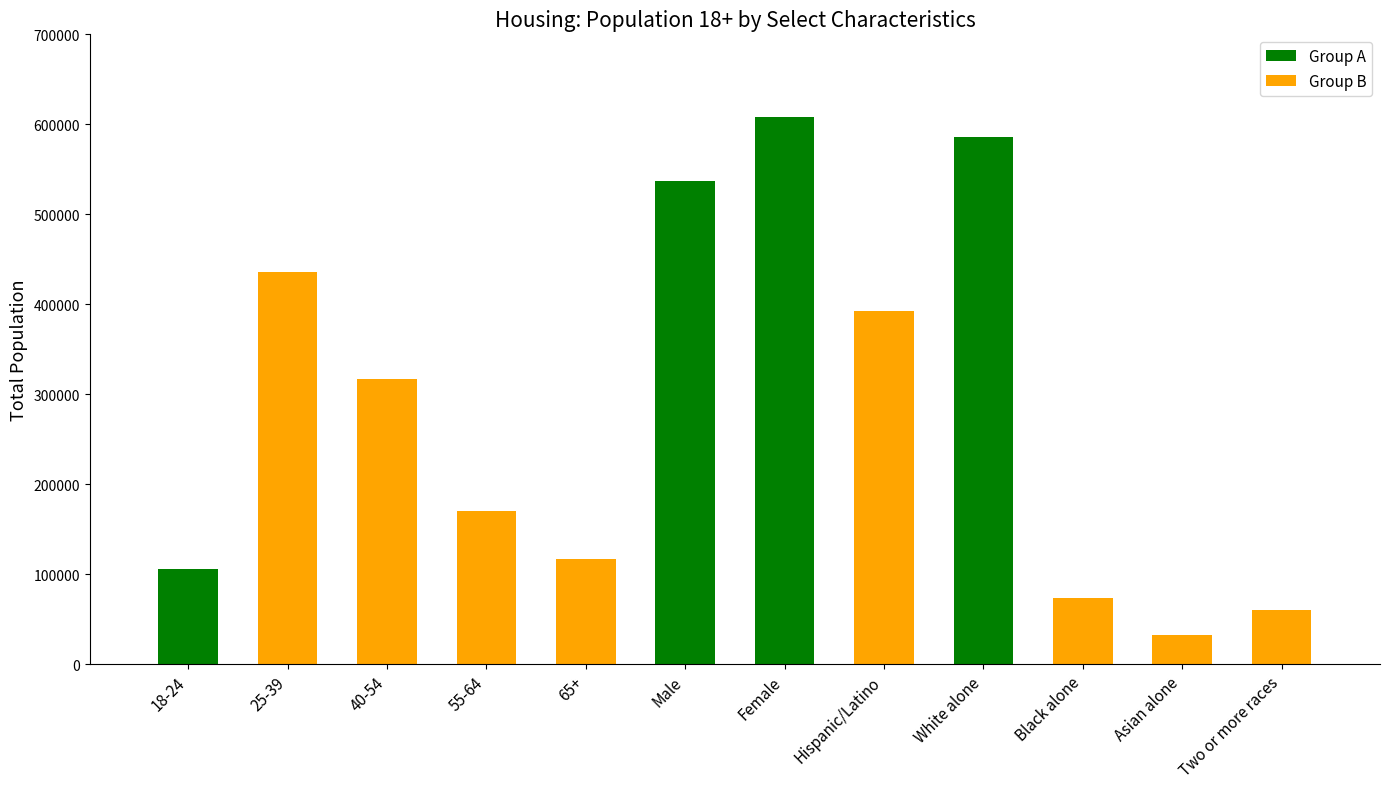

Count the number of values greater than 316735.

5